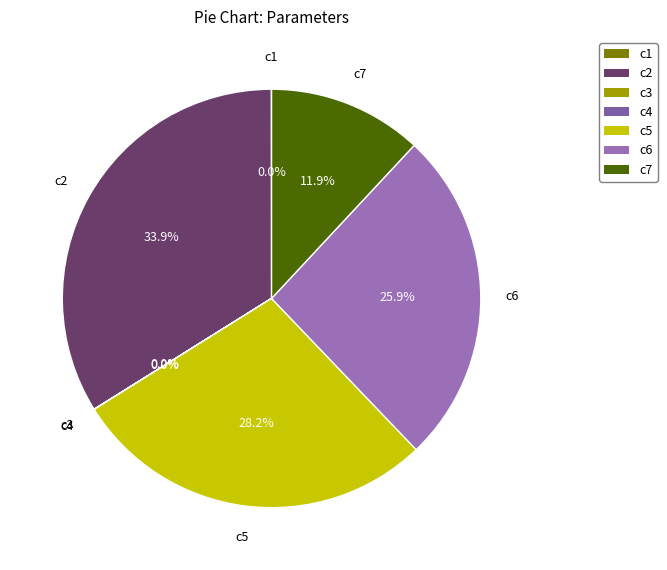

Is there any slice that represents more than half of the pie?

No